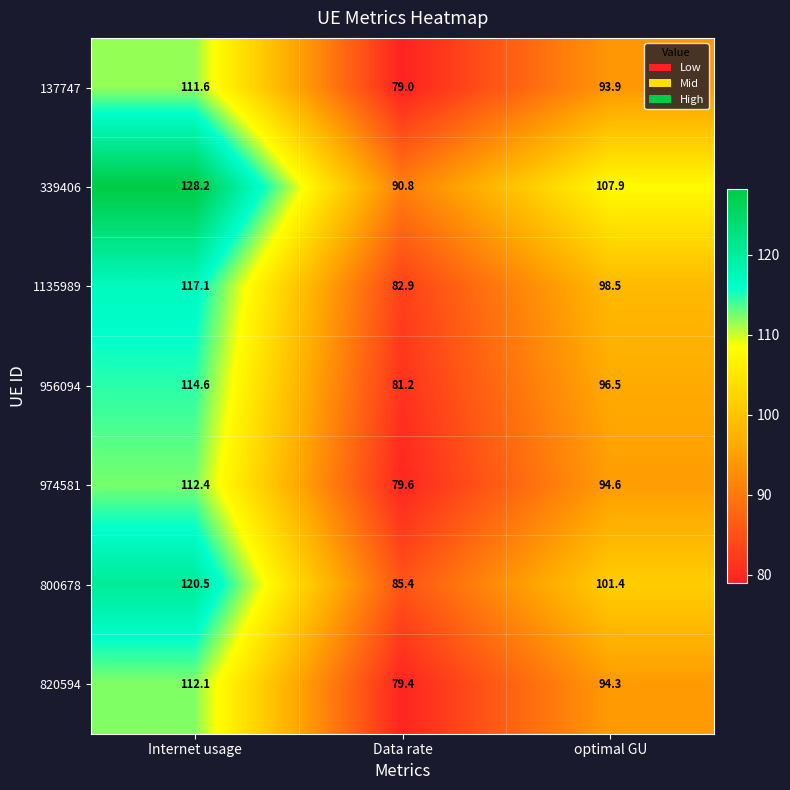

Where is 820594 nearest to the value 95?

optimal GU